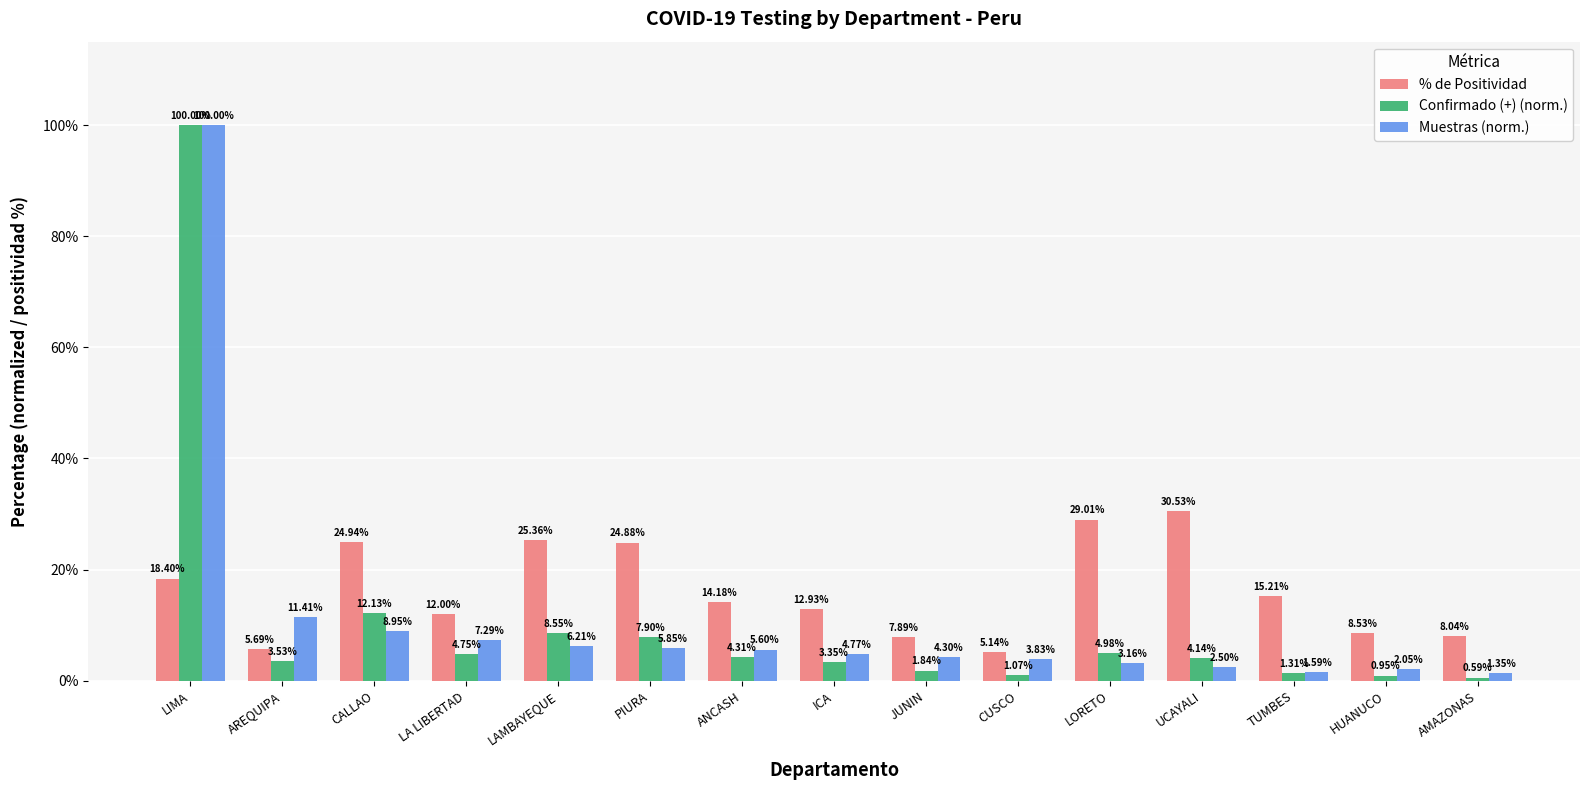

How many categories are shown in the chart?

15